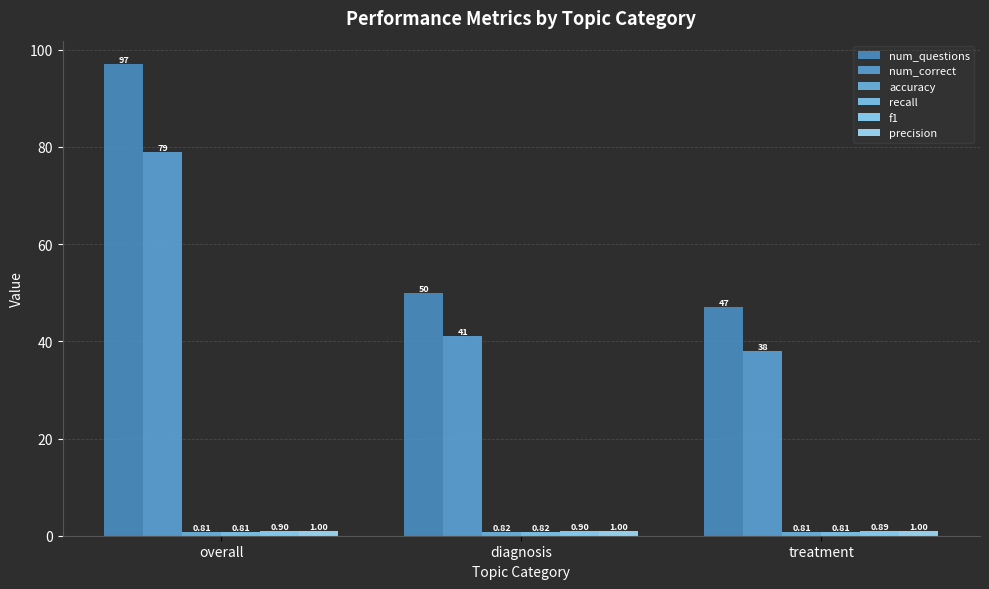

The value of num_correct at overall is 79.0. True or false?

True